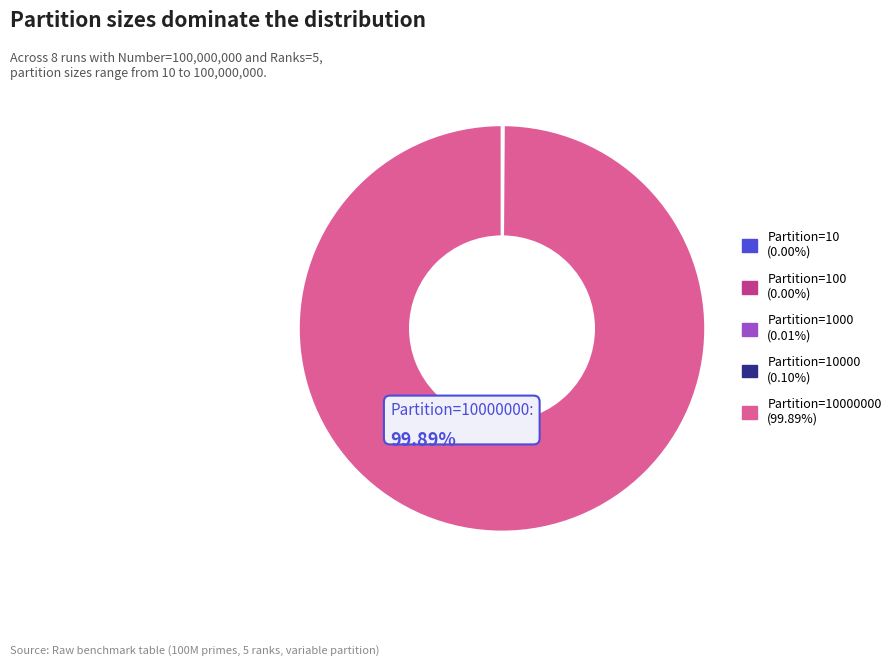

Does Partition=10000000 (99.89%) represent more than half of the total?

Yes